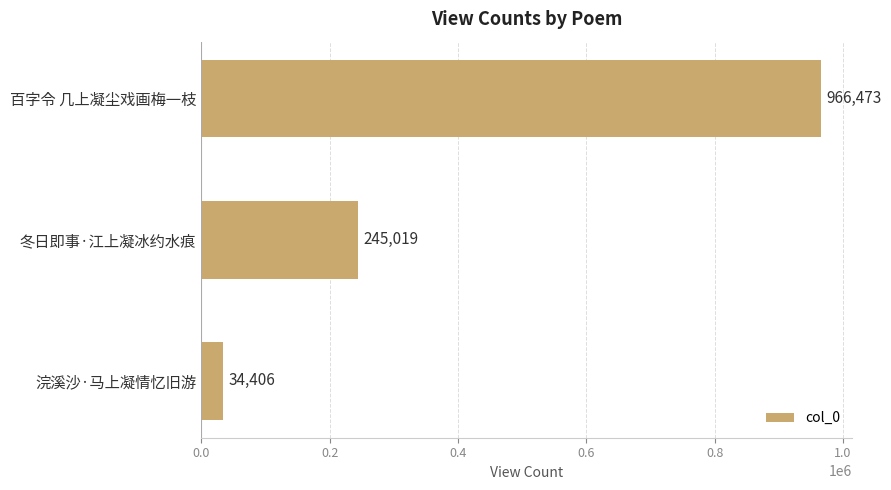

Reading bottom to top, what are all the values shown in this chart?

浣溪沙·马上凝情忆旧游=34406	冬日即事·江上凝冰约水痕=245019	百字令 几上凝尘戏画梅一枝=966473